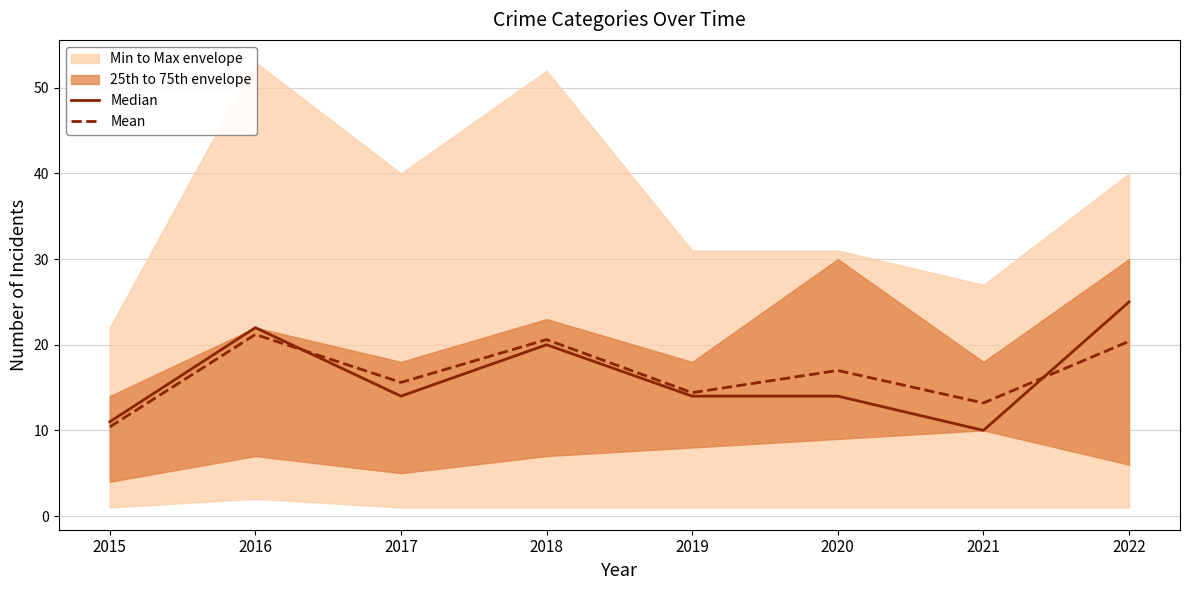

What is the highest value of the Median series?

25.0